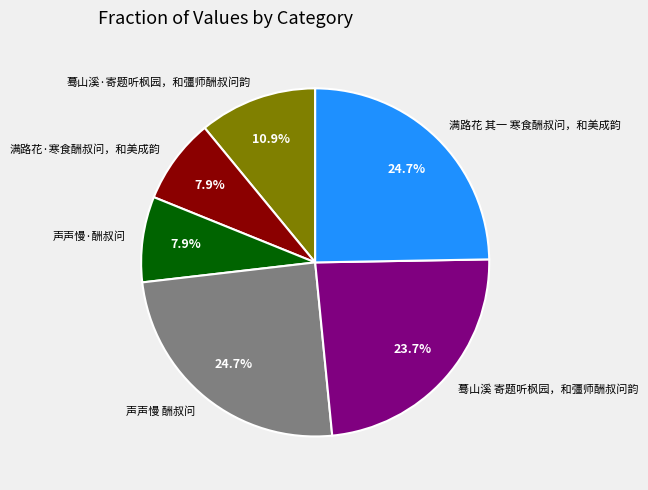

Is it true that 蓦山溪 寄题听枫园，和彊师酬叔问韵 is 9% of the pie?

False